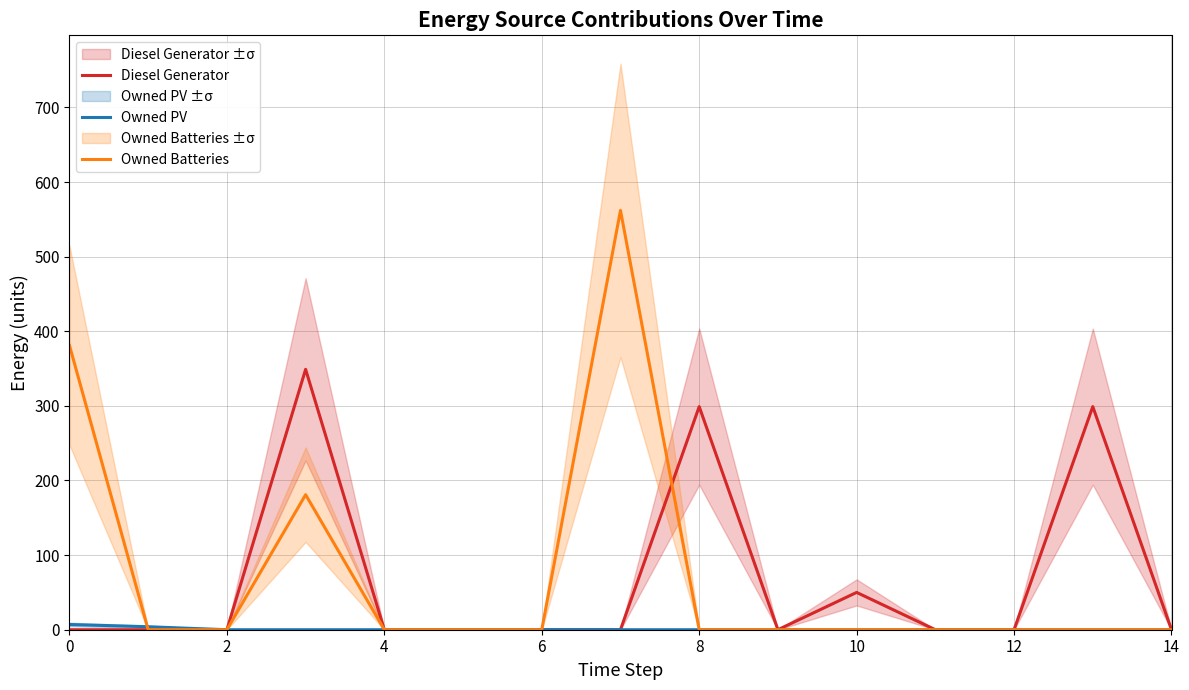

Which series has the widest spread of values?

Owned Batteries